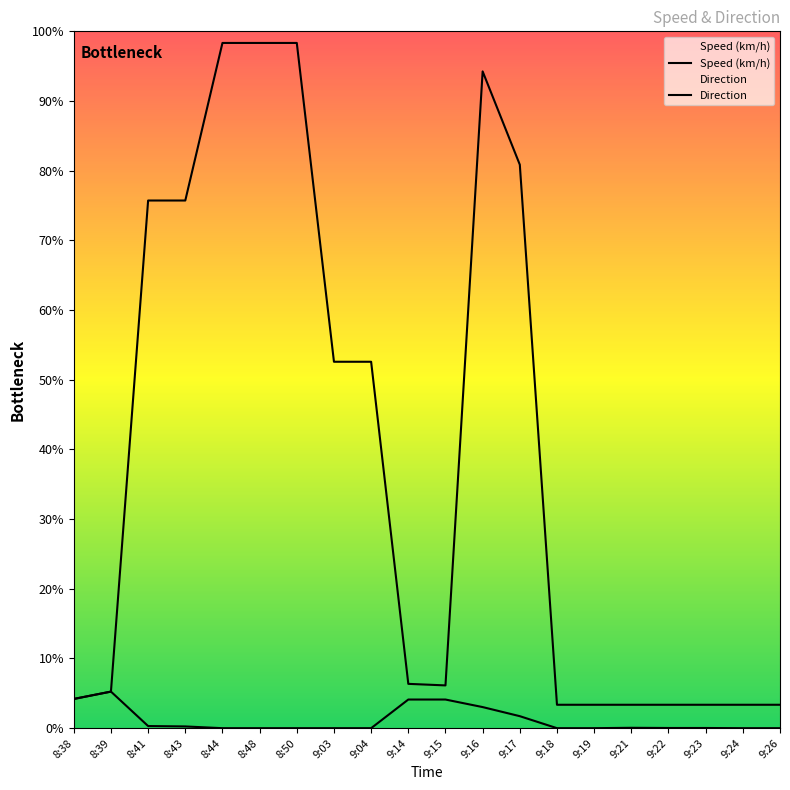

The Direction series shows 19.4 at 9:19. True or false?

False